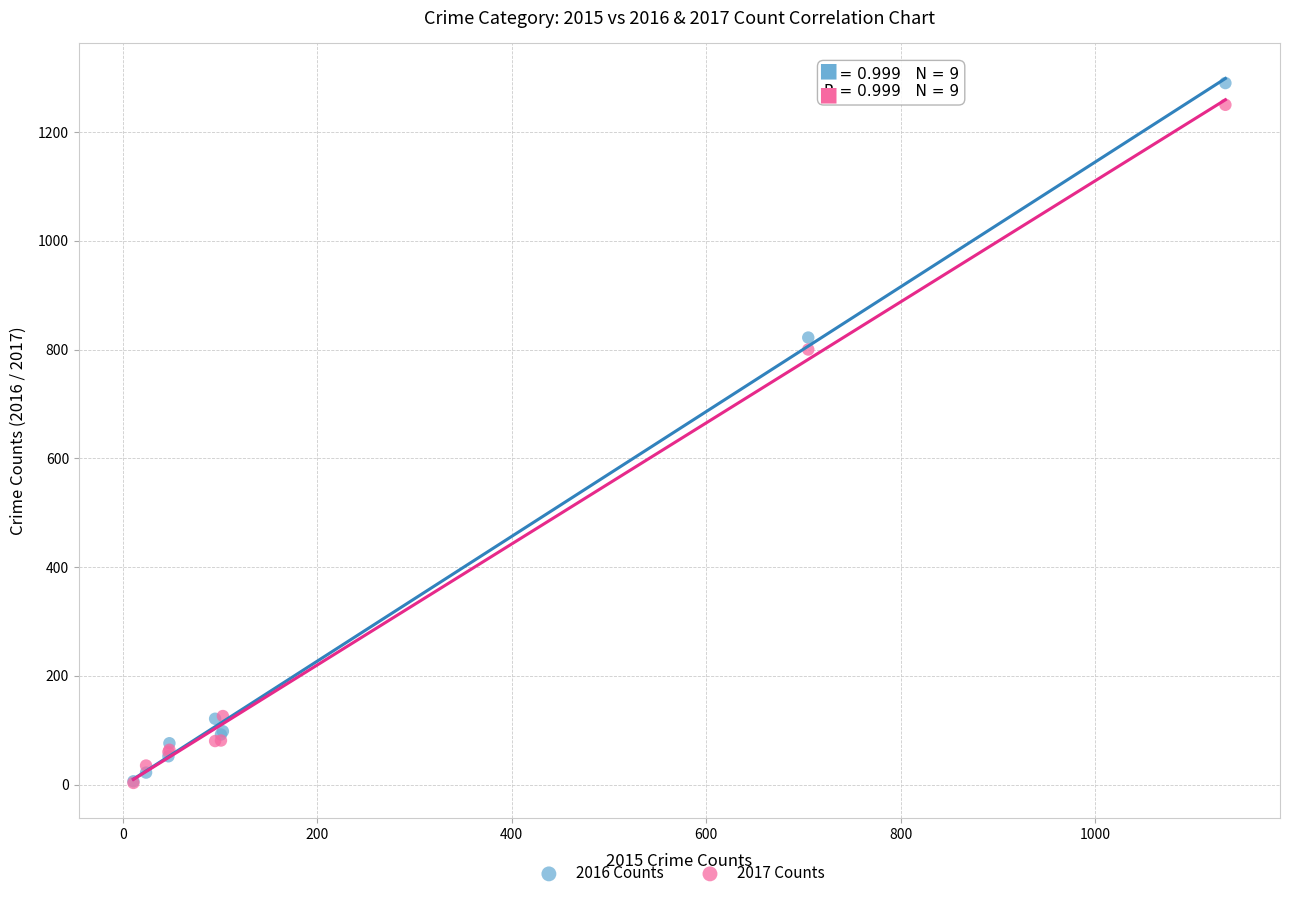

Across all series, what Y value is closest to 646?

800